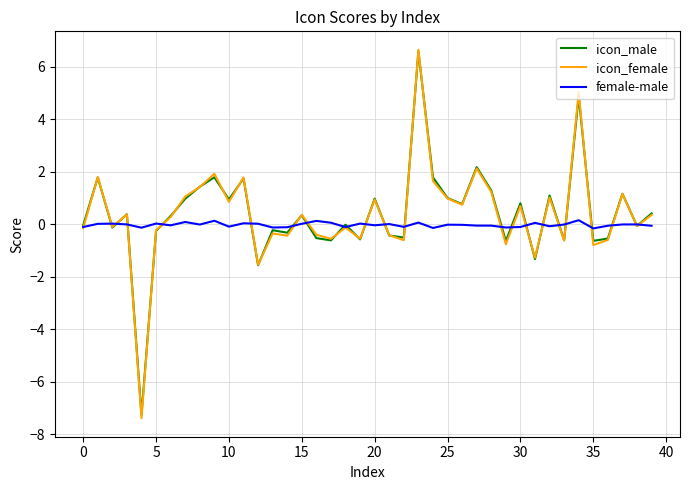

What is the lowest value of the icon_male series?

-7.3